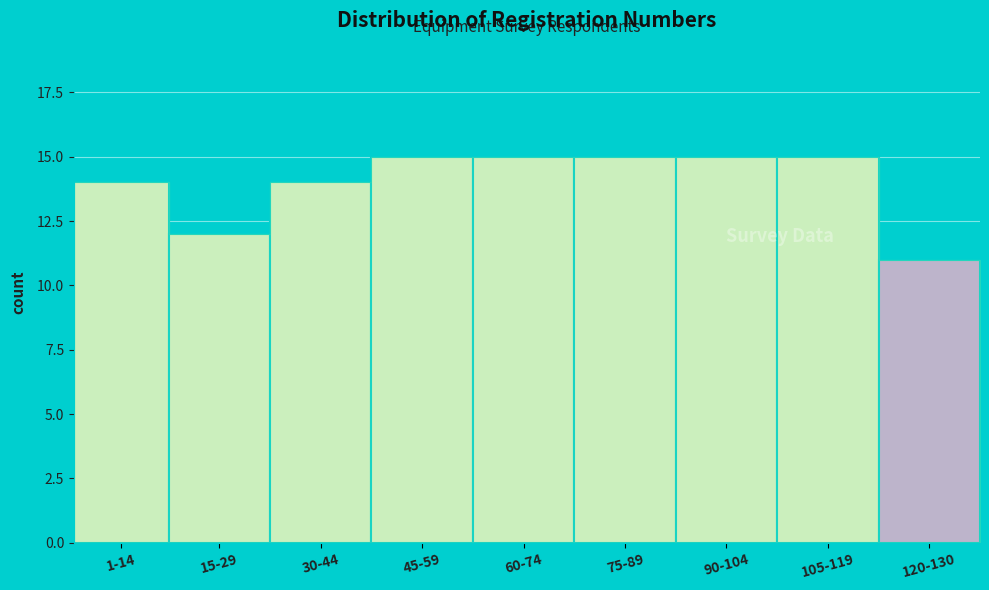

Reading left to right, extract all data points from this chart.

1-14=14	15-29=12	30-44=14	45-59=15	60-74=15	75-89=15	90-104=15	105-119=15	120-130=11